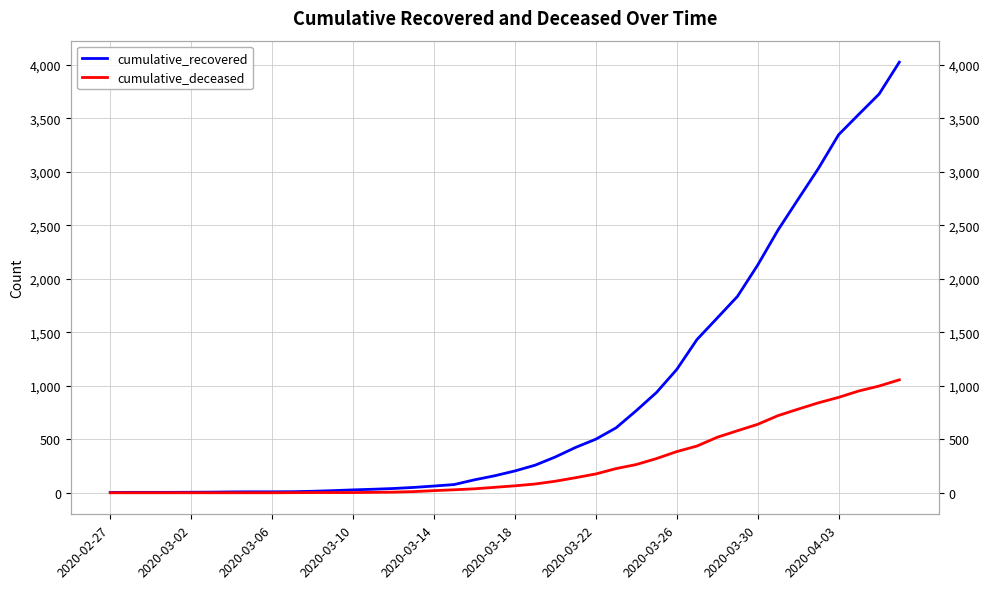

True or false: cumulative_deceased and cumulative_recovered cross at least once.

False